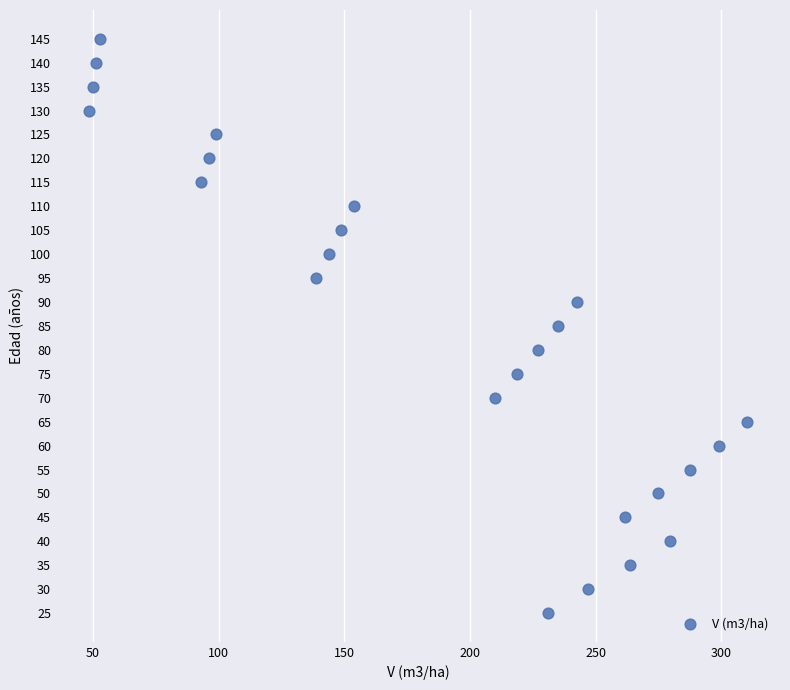

What is the range of Y values (max minus min)?

120